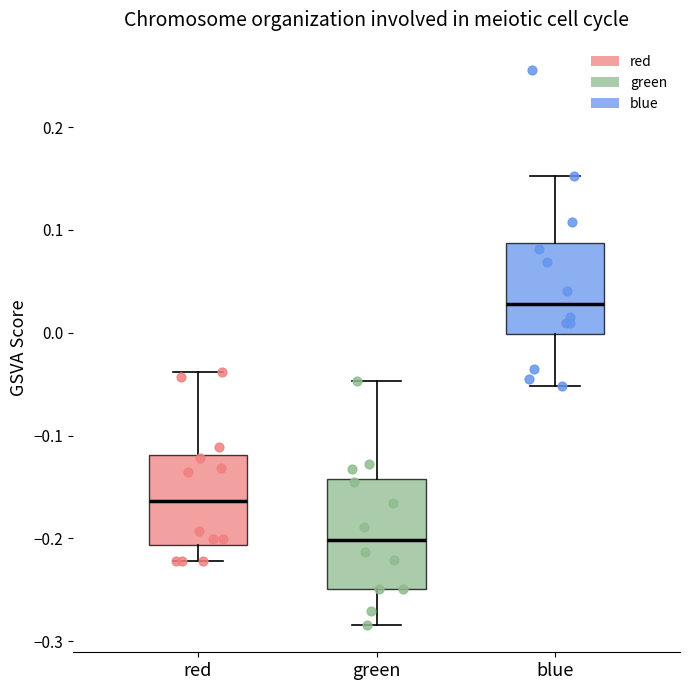

Where does the lower whisker of the box for blue end on the y-axis? The values are not printed on the chart, so give them approximately, as read against the axis.

-0.05